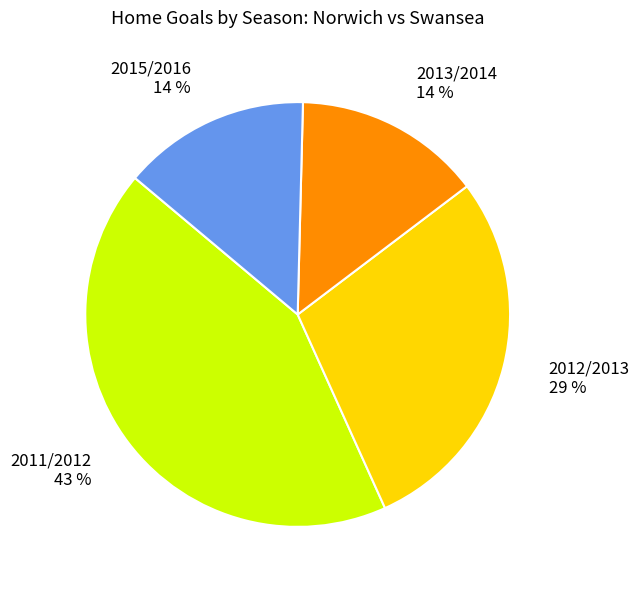

To the nearest percent, what is the difference between the largest and smallest slice percentages?

29%